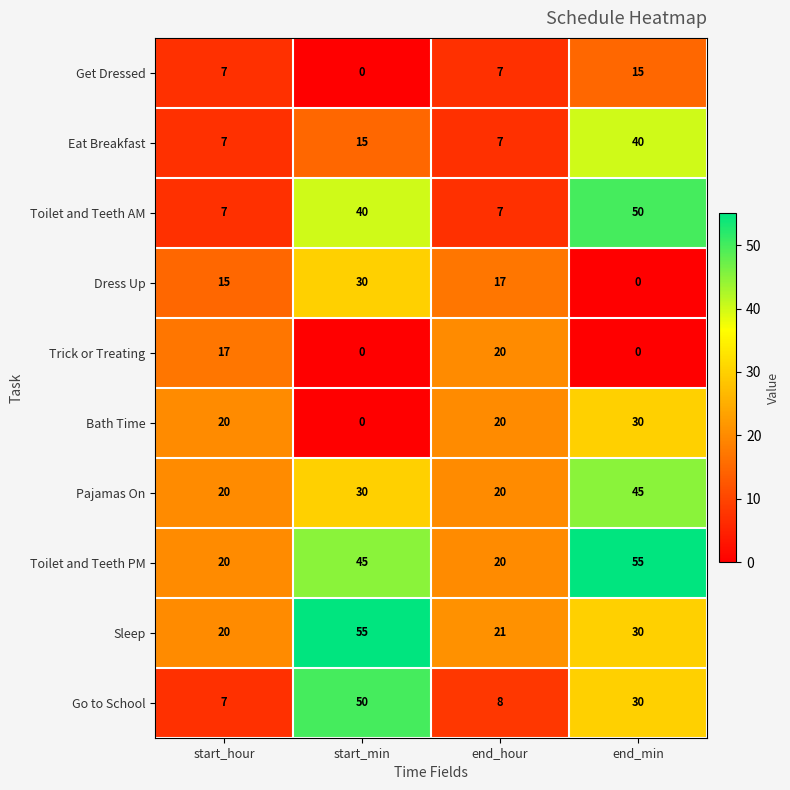

What is the highest value of the Eat Breakfast series?

40